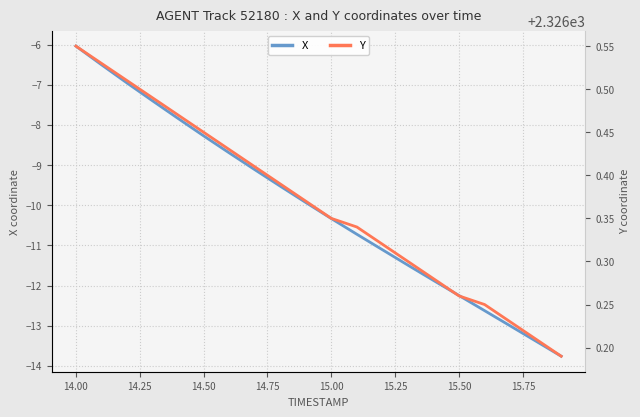

Which category has the highest value in the X series?

14.00